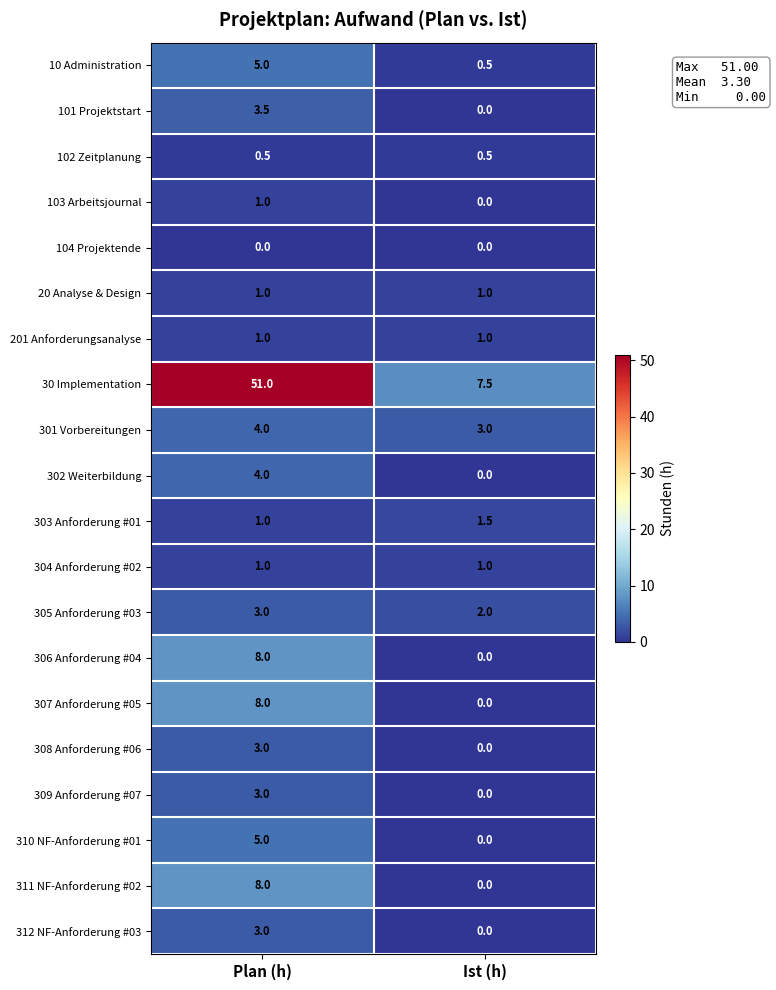

Rank the categories by 103 Arbeitsjournal value from highest to lowest.

Plan (h), Ist (h)